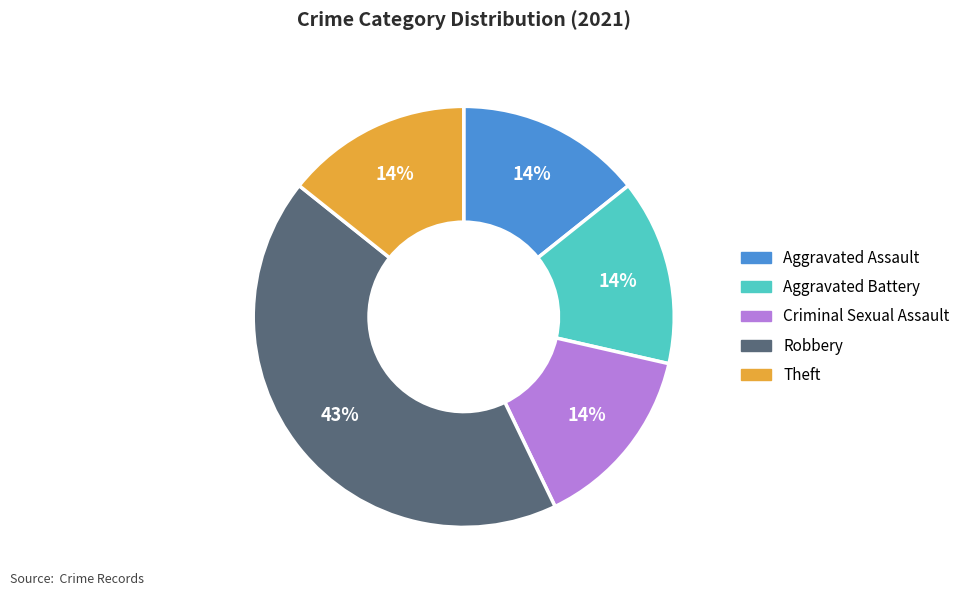

Combined, do Aggravated Assault and Criminal Sexual Assault account for over 50%?

No